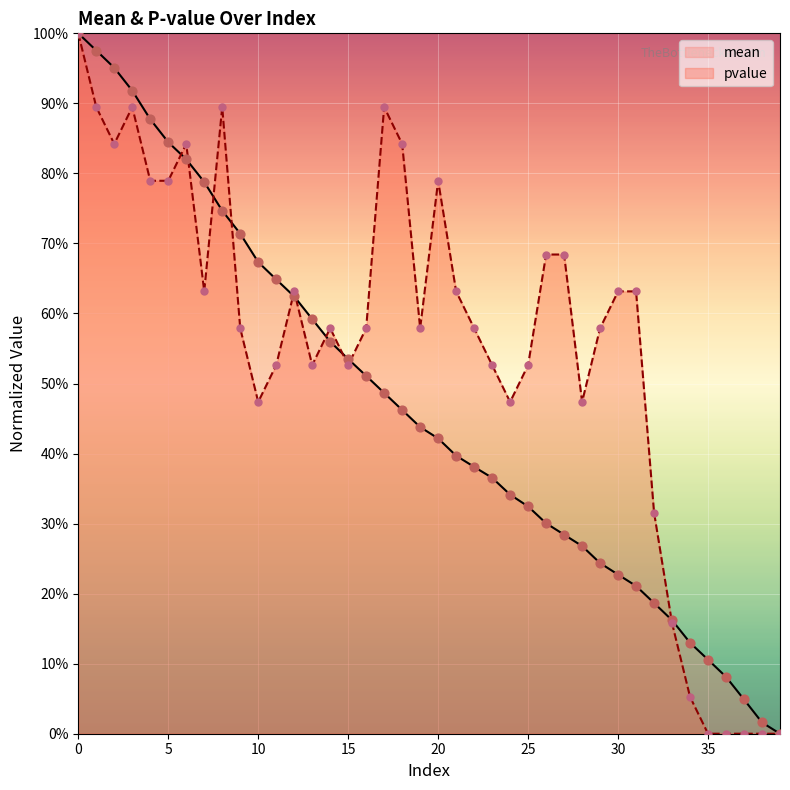

Is the value of mean at 7 greater than the value of pvalue at 2?

No